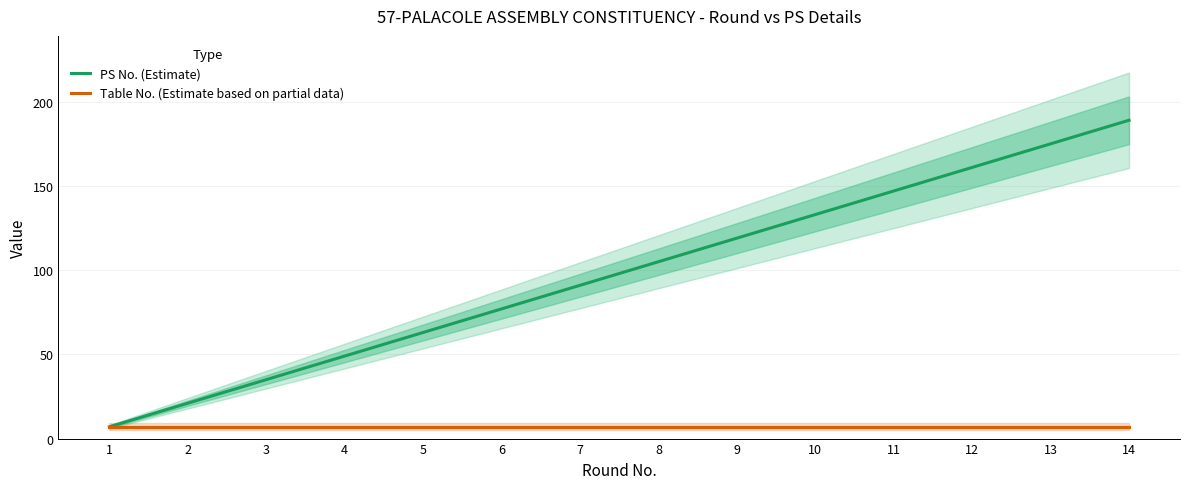

What is the sum of all PS No. (Estimate) values?

1372